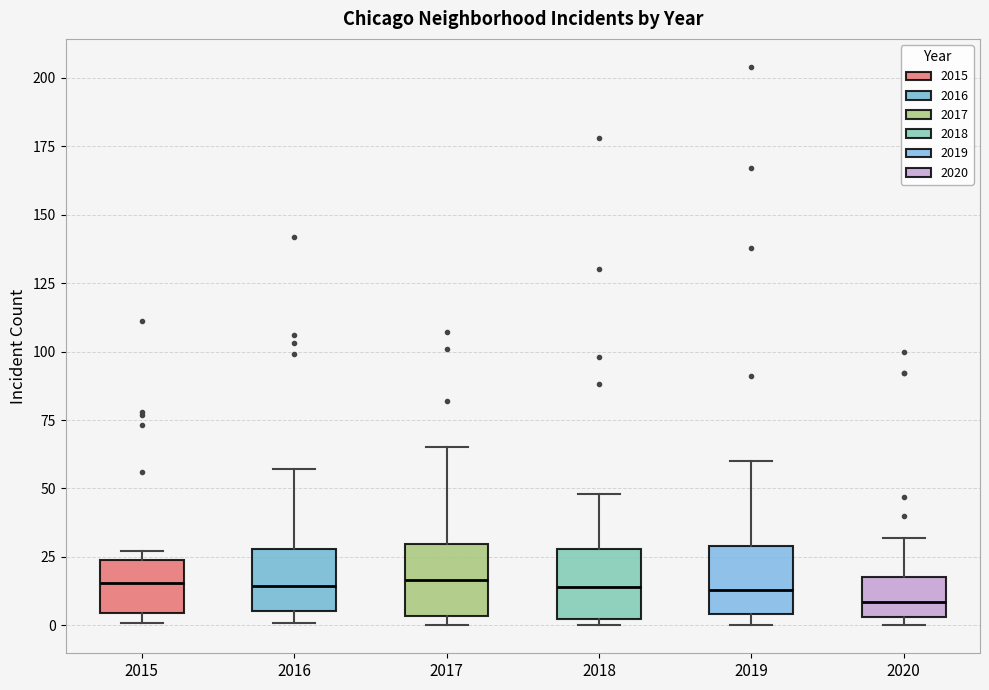

Reading left to right, transcribe this box plot: for each box, give where its median line is, the range the box spans, and where its two whiskers end, as read against the y-axis. The values are not printed on the chart, so give them approximately, as read against the axis.

2015: median 15, box 5 to 25, whiskers 0 to 25 (just above the box's upper edge)
2016: median 15, box 5 to 30, whiskers 0 to 55
2017: median 15, box 5 to 30, whiskers 0 to 65
2018: median 15, box 5 to 30, whiskers 0 to 50
2019: median 15, box 5 to 30, whiskers 0 to 60
2020: median 10, box 5 to 20, whiskers 0 to 30